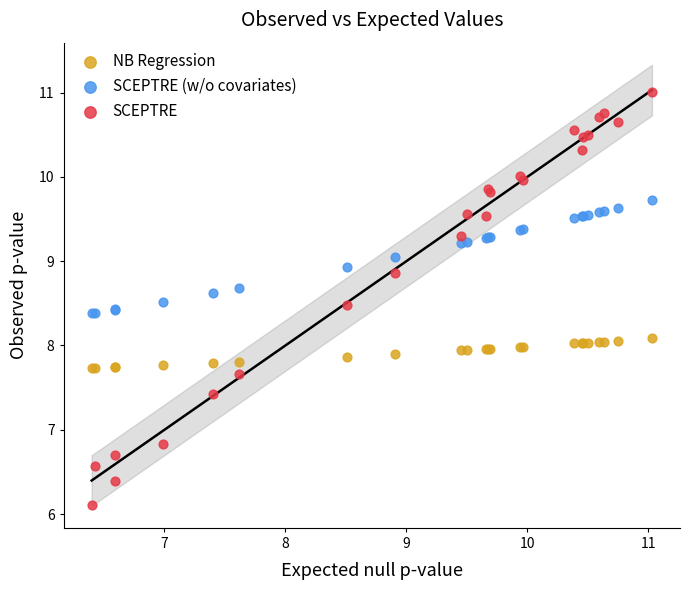

Which series has the largest Y range (max minus min)?

SCEPTRE